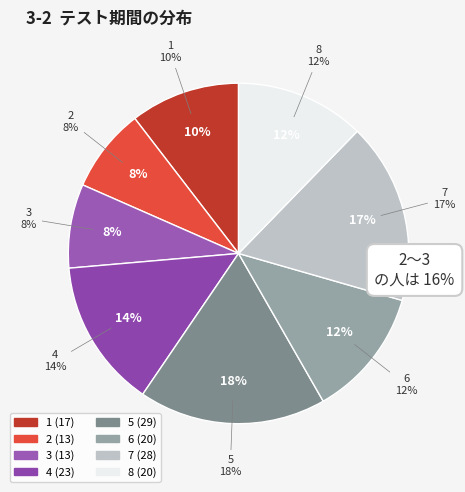

What percentage do 5 and 8 together represent?

30.1%